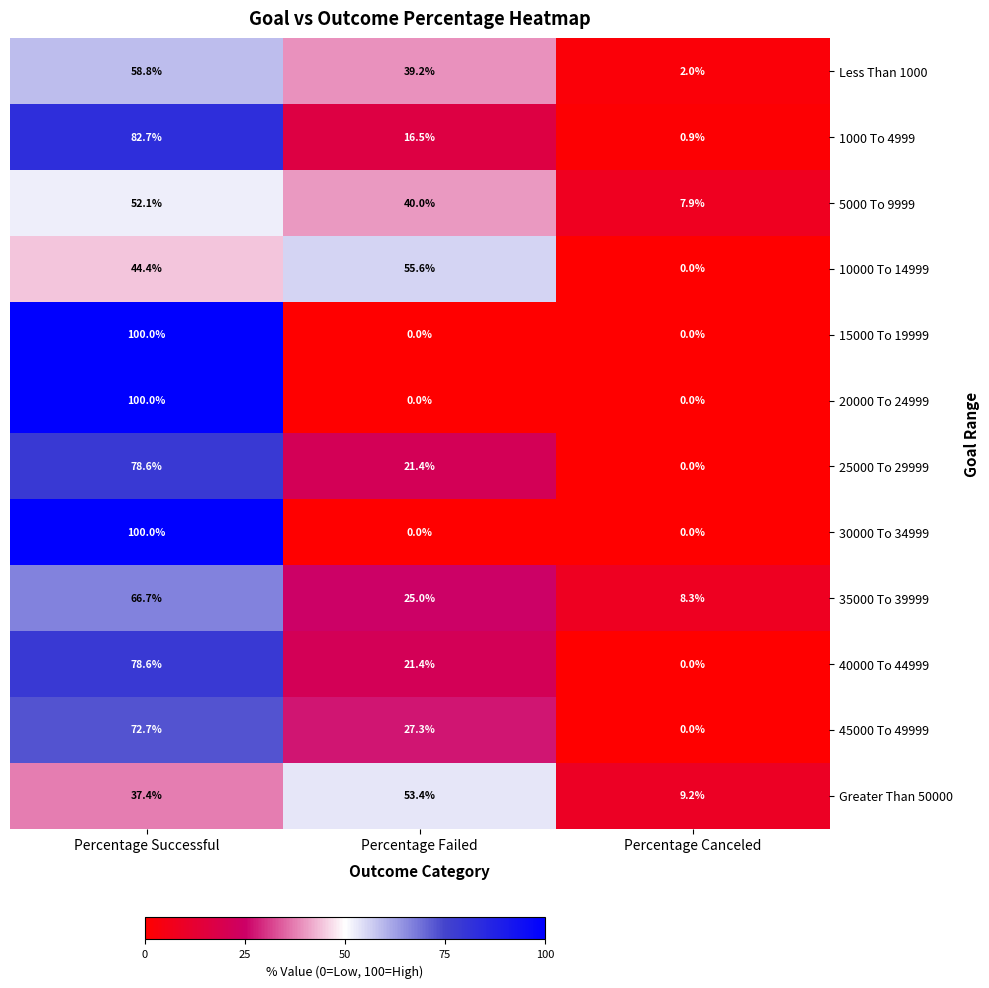

What is the spread (max minus min) of values at Percentage Successful?

62.6